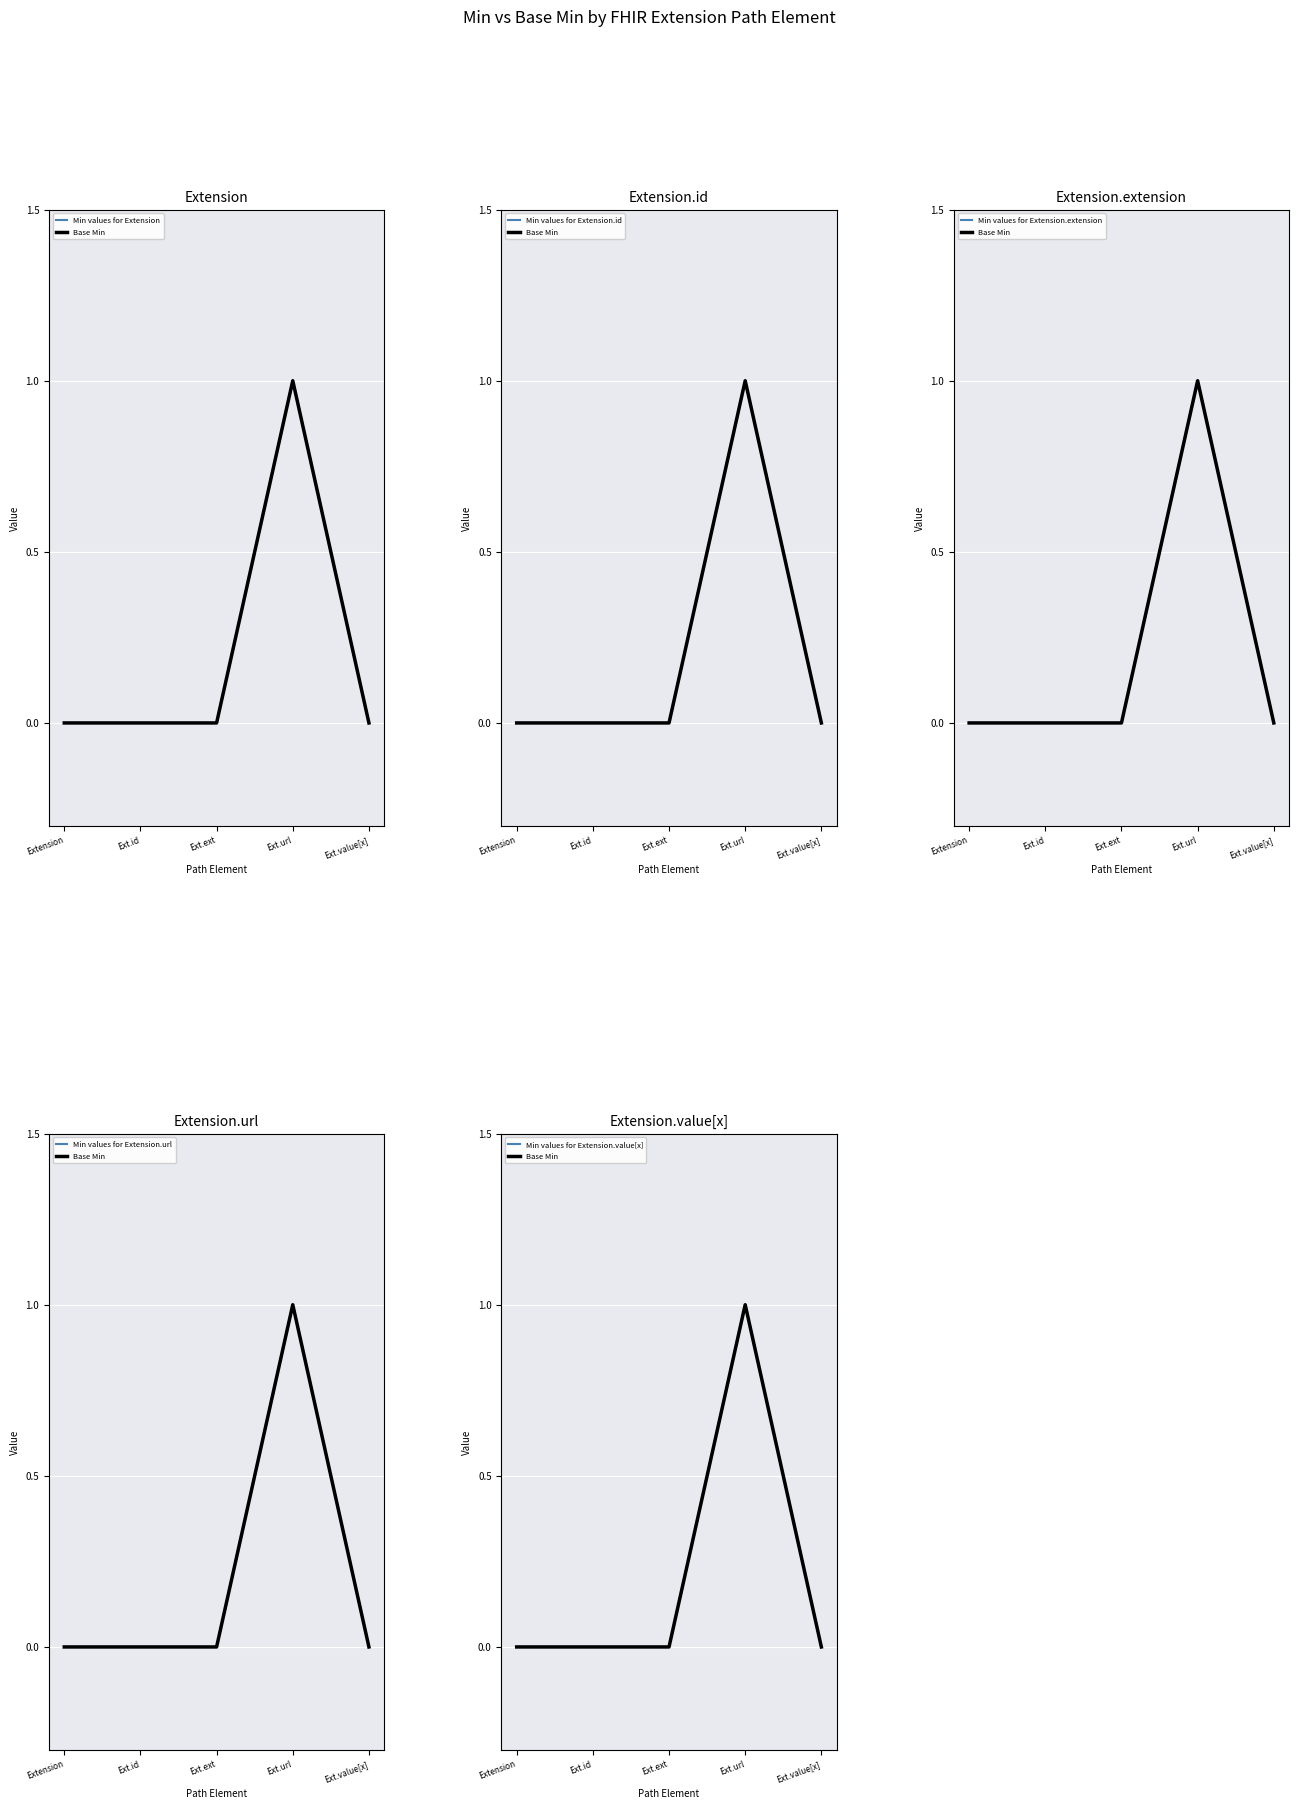

The value of Min values for Extension.id at Ext.value[x] is 0. True or false?

True